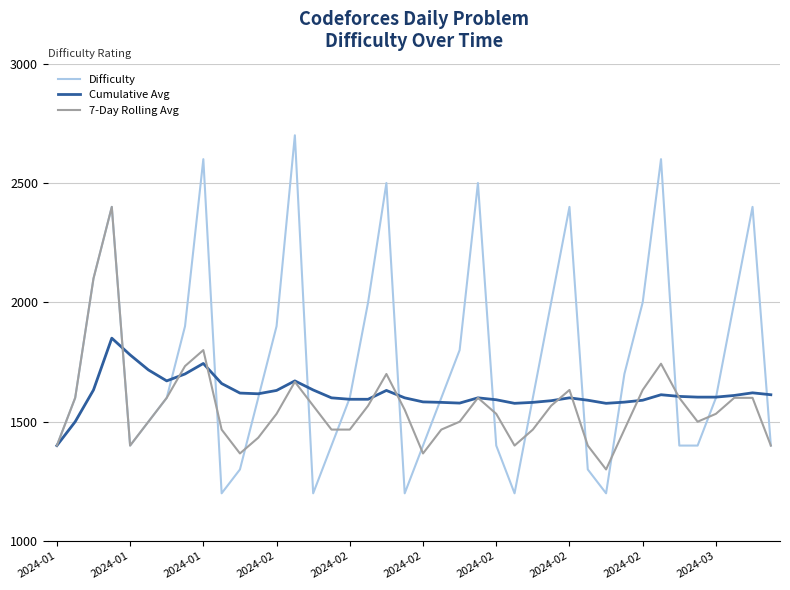

What is the maximum value for 7-Day Rolling Avg?

2400